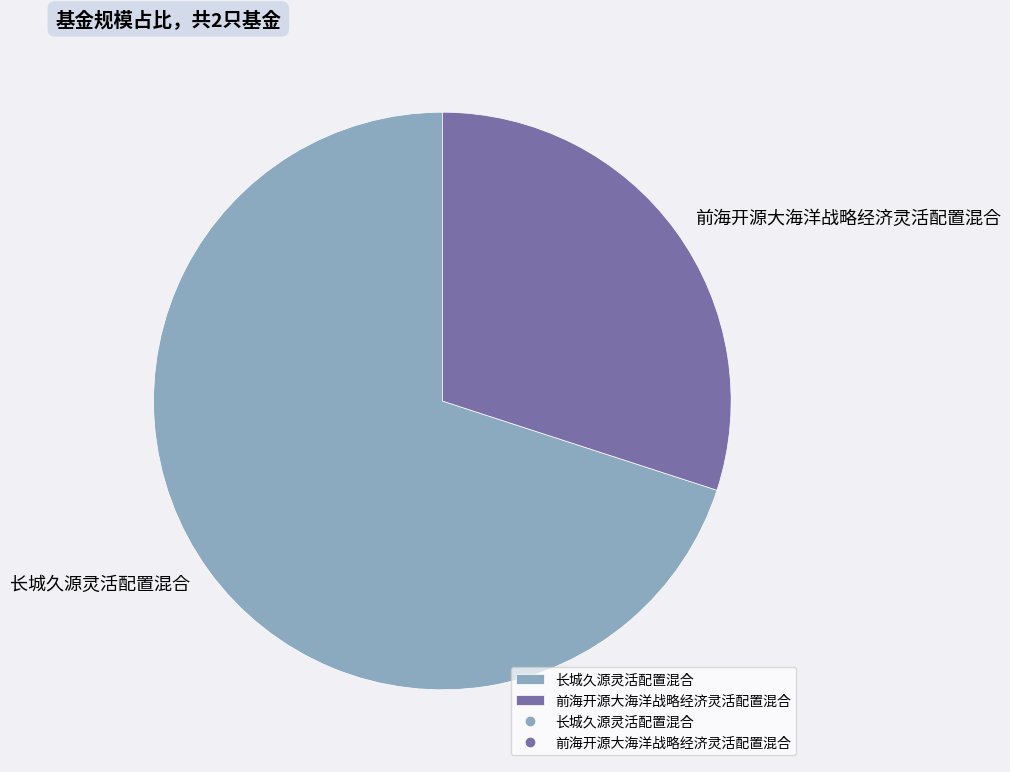

Which slice represents more than half of the pie?

长城久源灵活配置混合